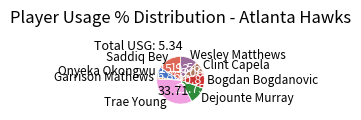

Which category has the smallest portion of the pie?

Garrison Mathews